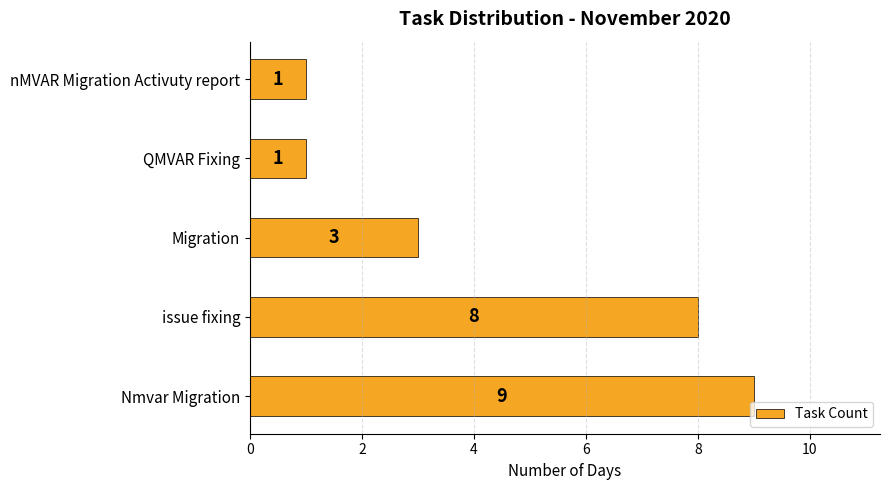

How many bars are there in total?

5